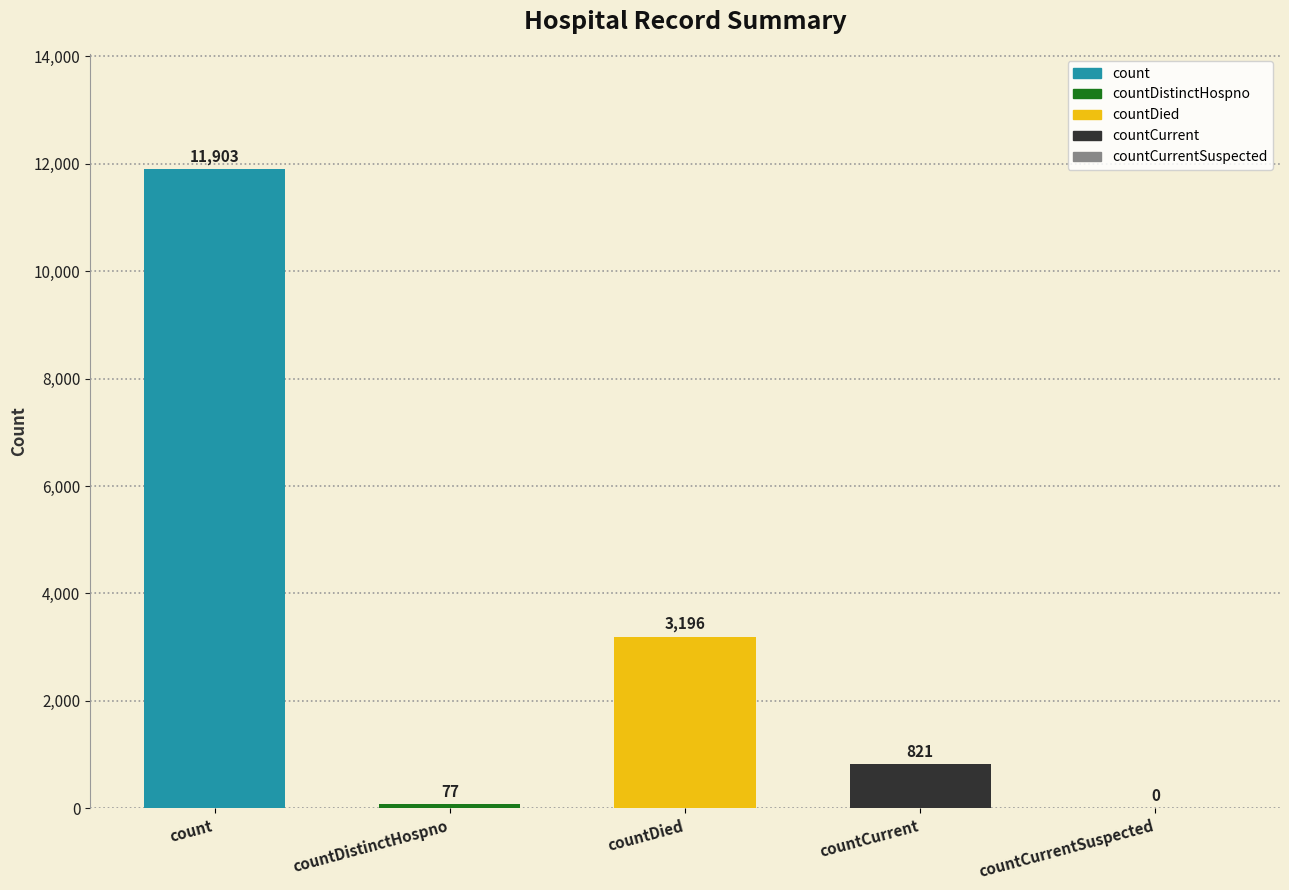

What is the average value?

3199